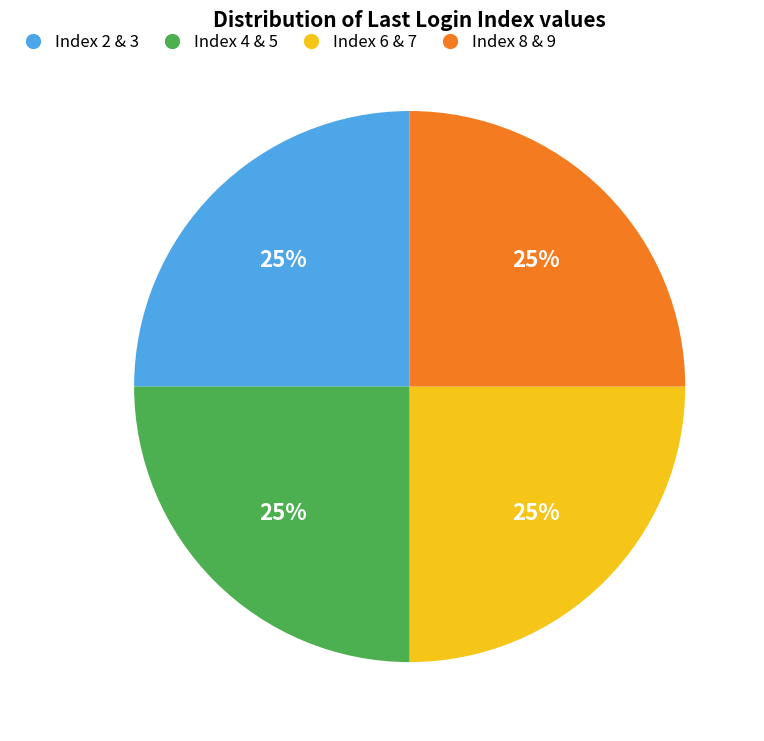

What percentage is the Index 2 & 3 slice, to the nearest percent?

25%